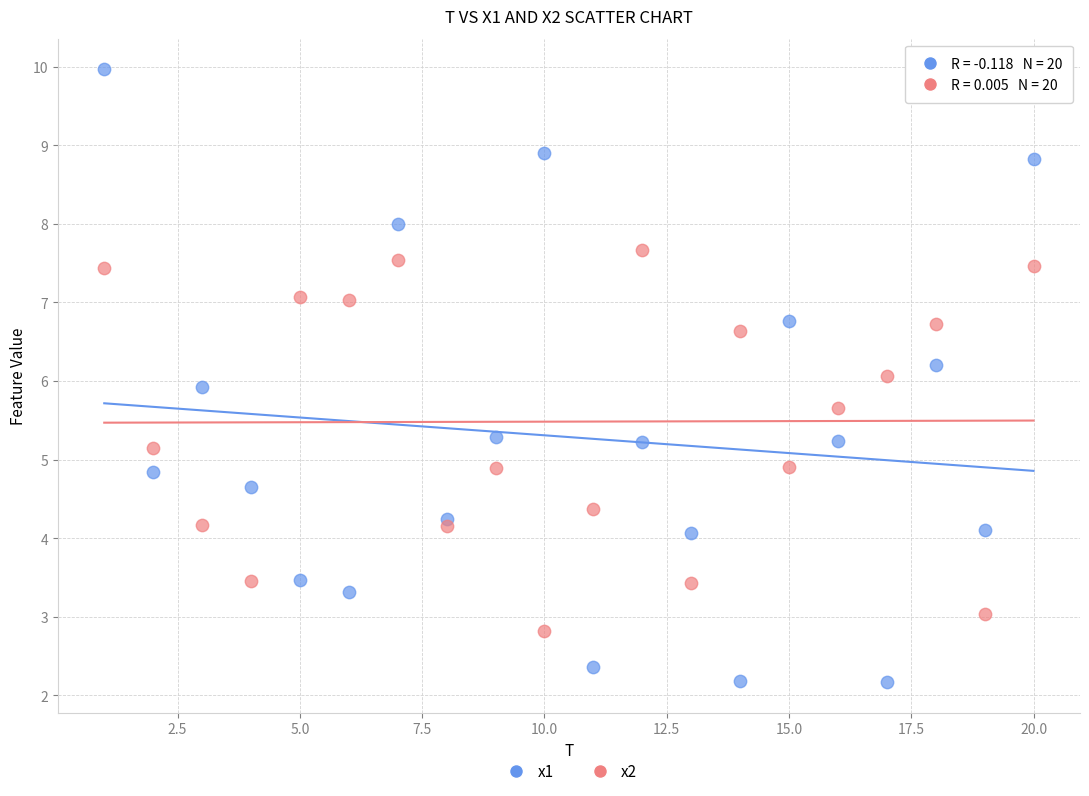

What is the X range (max minus min) for the scatter plot?

19.0